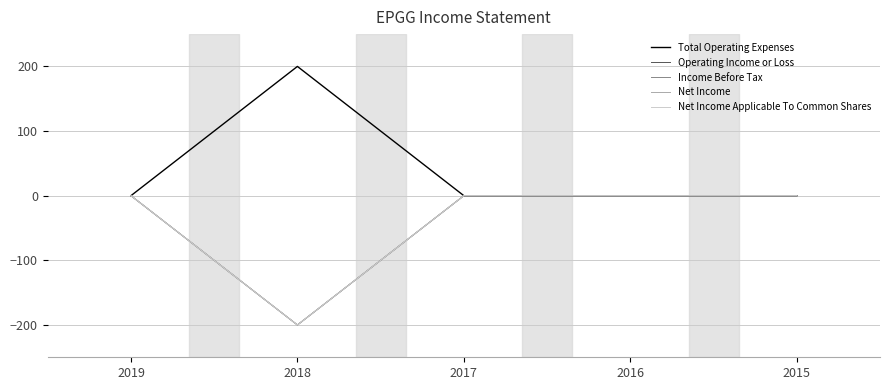

Between 2018 and 2015, which is larger?

2018